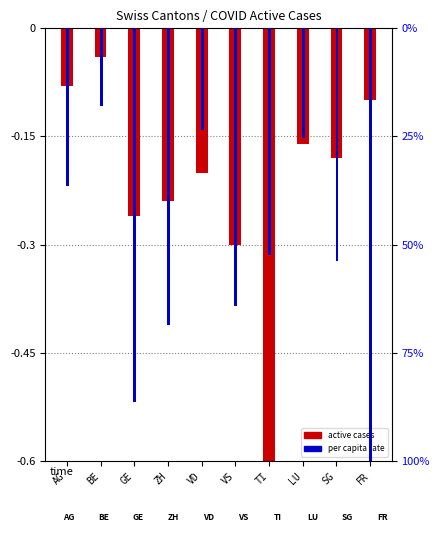

Read the active cases (normalized) value at GE.

-0.3